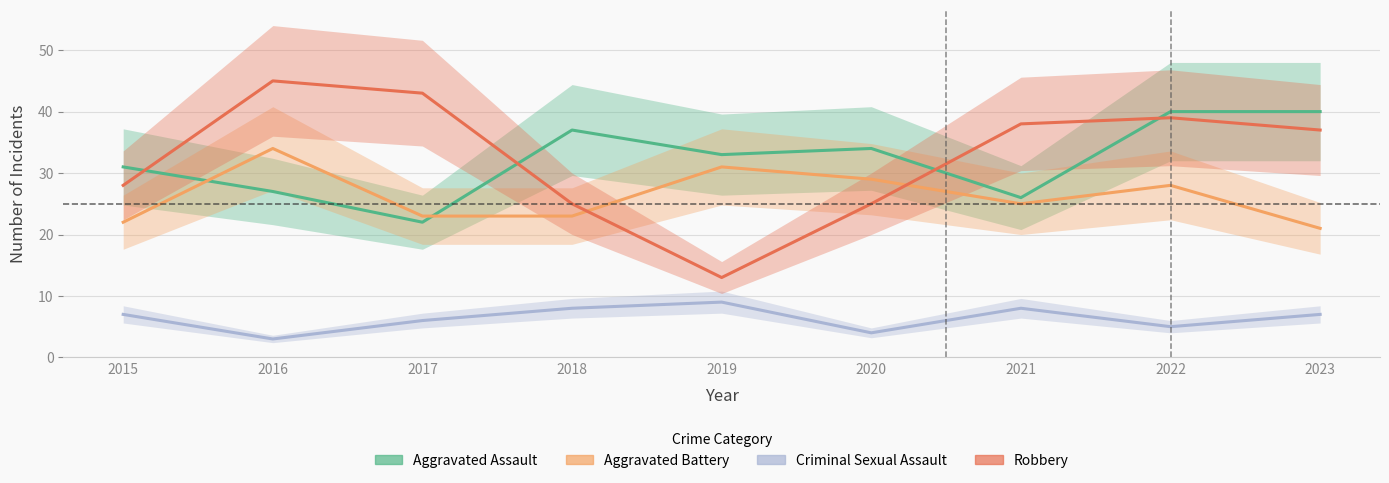

Where is the first local maximum for Aggravated Battery?

2016